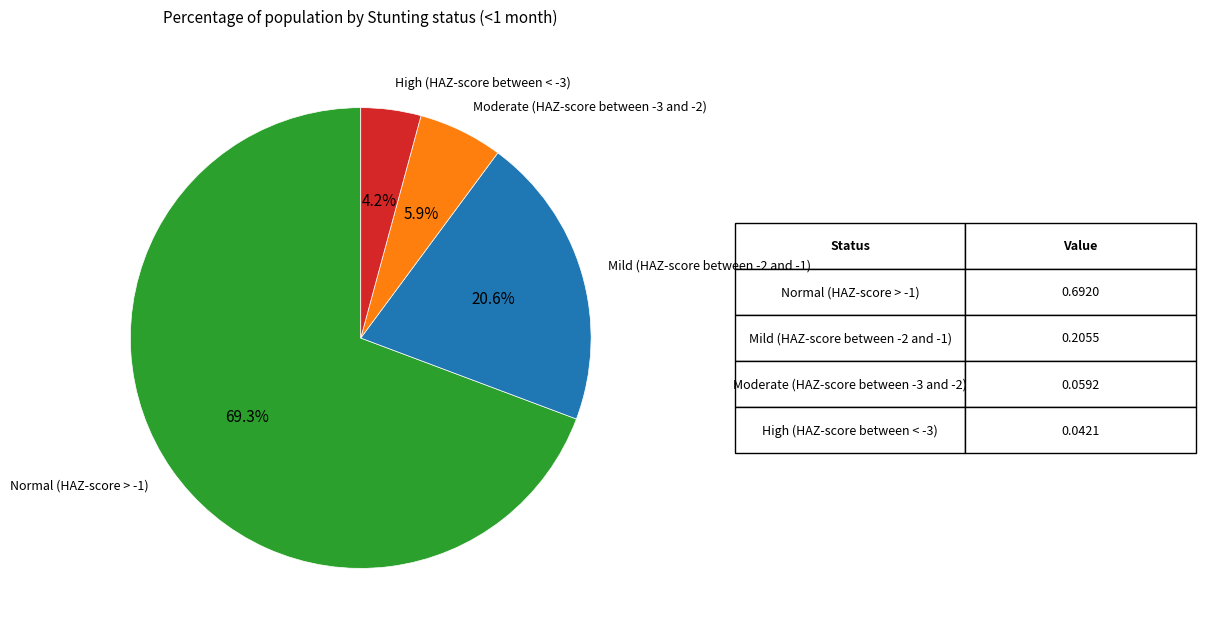

Is there any slice that represents more than half of the pie?

Yes